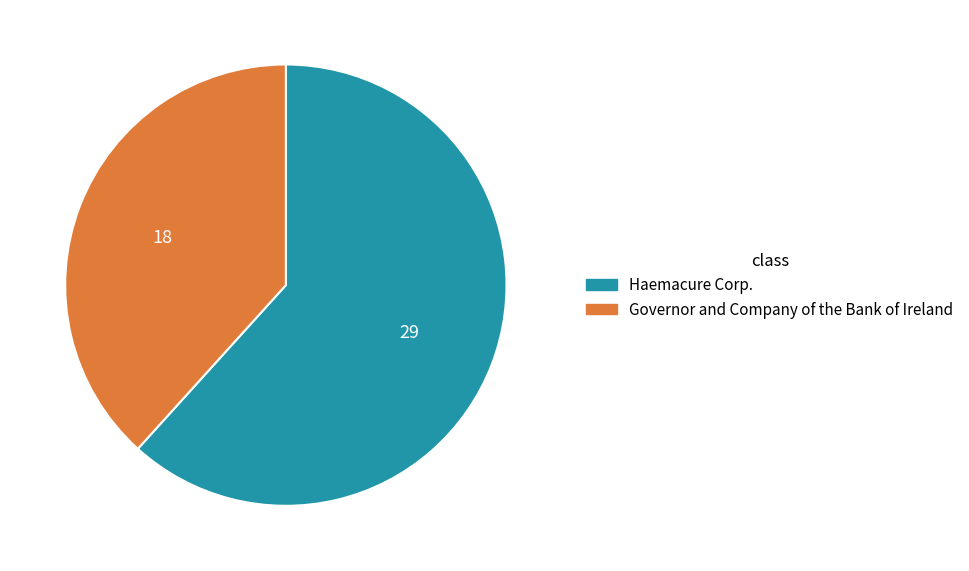

True or false: Governor and Company of the Bank of Ireland accounts for 38% of the total.

True